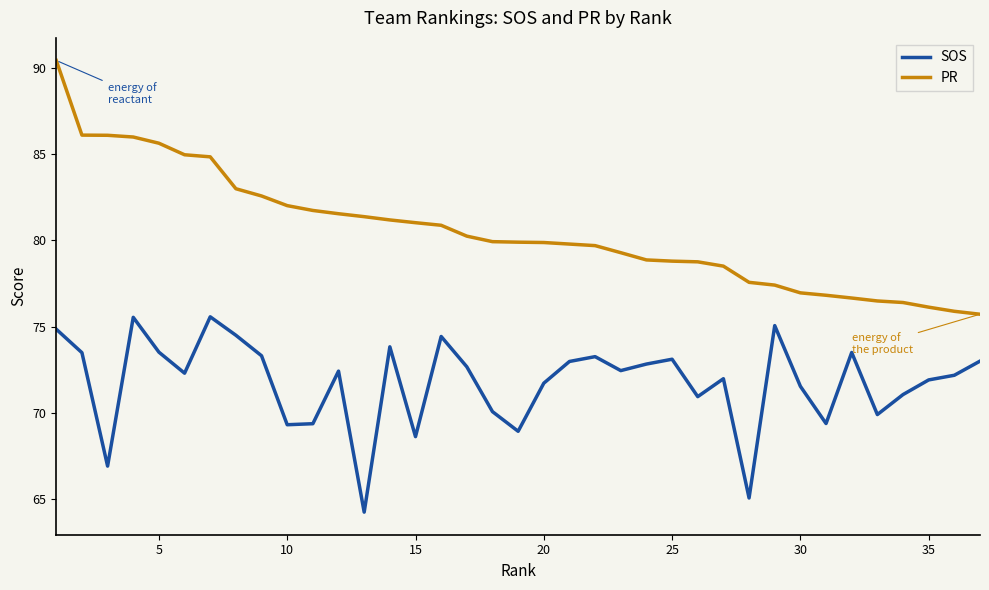

What is the smallest value displayed?

64.2